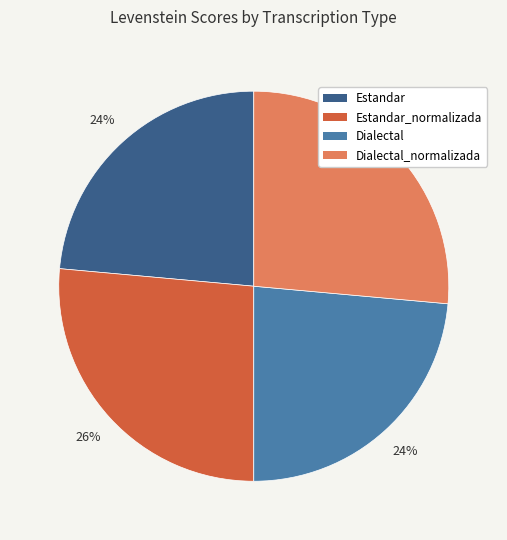

To the nearest percent, what is the average slice percentage?

25%